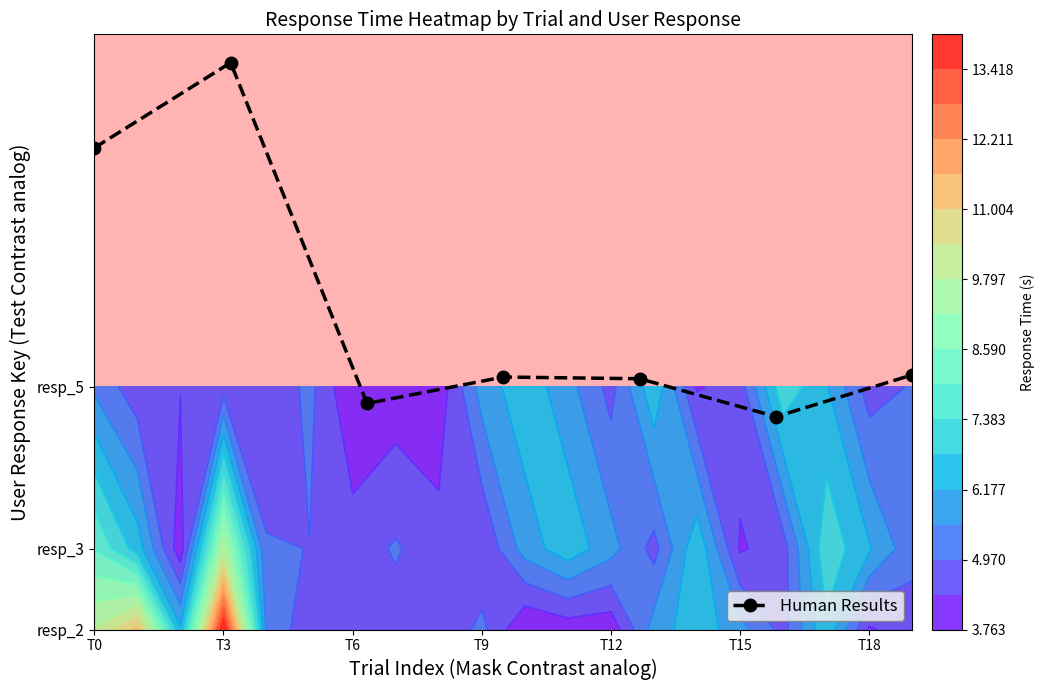

How many data points are less than 5?

2